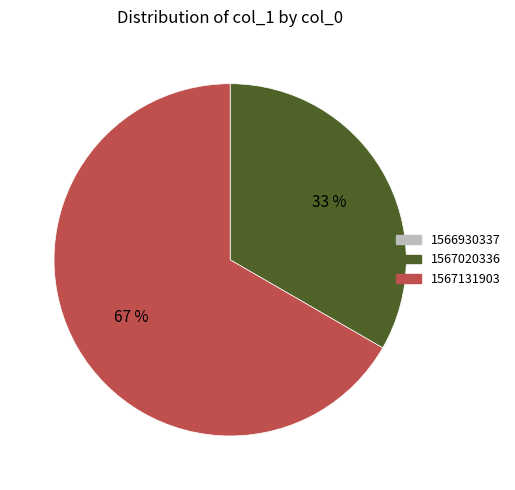

What is the majority slice?

1567131903